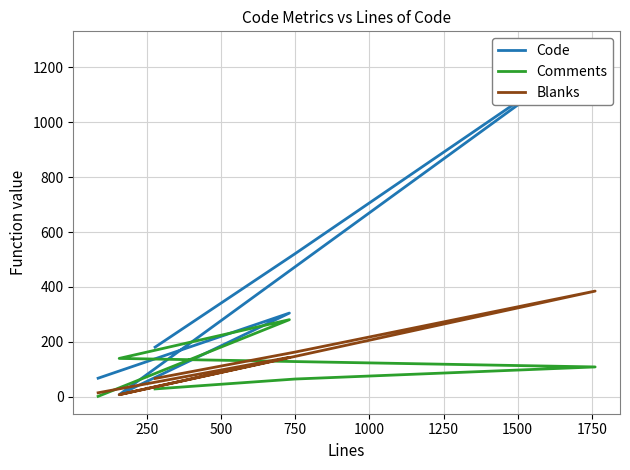

What is the spread (max minus min) of values at 500?

132